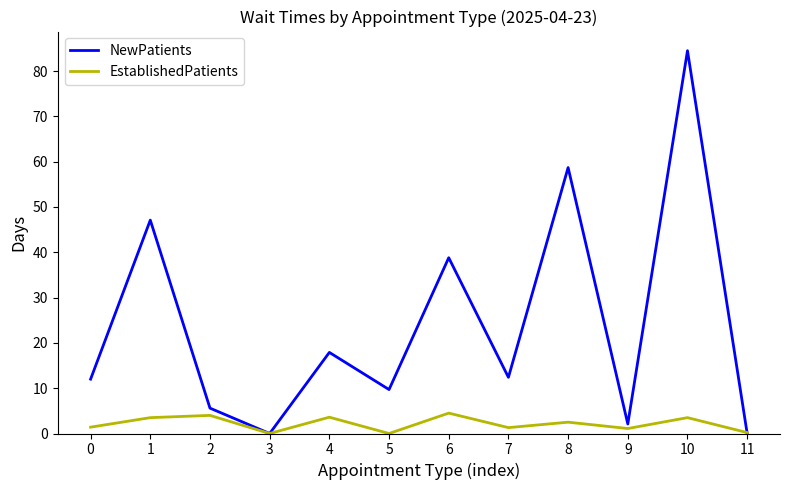

Which series has the largest total across all categories?

NewPatients